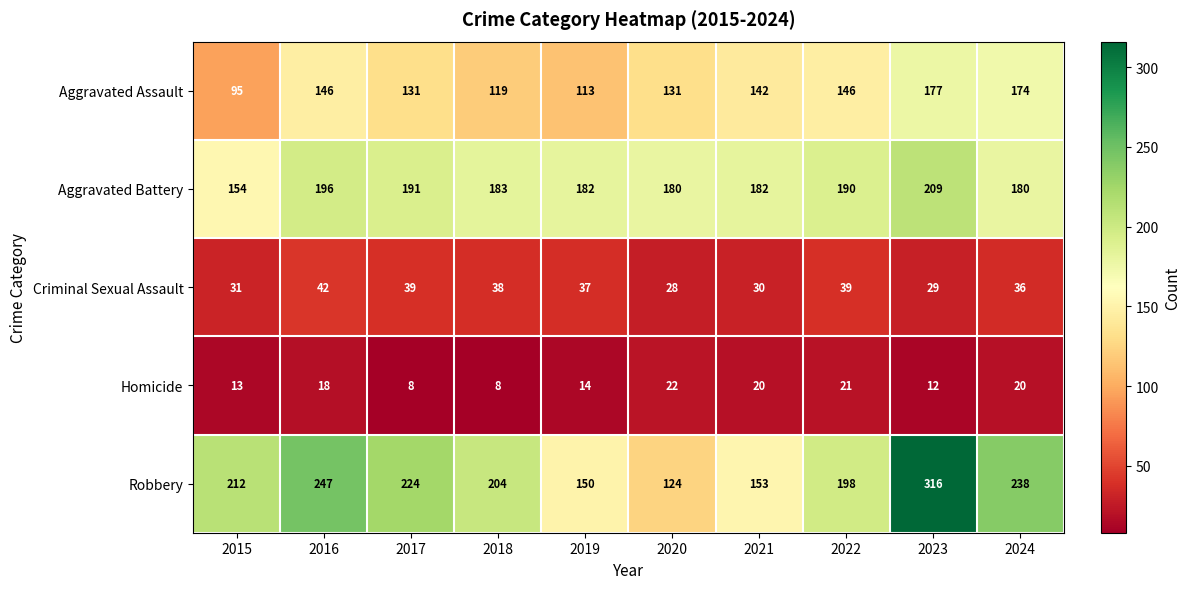

Which series has the widest spread of values?

Robbery